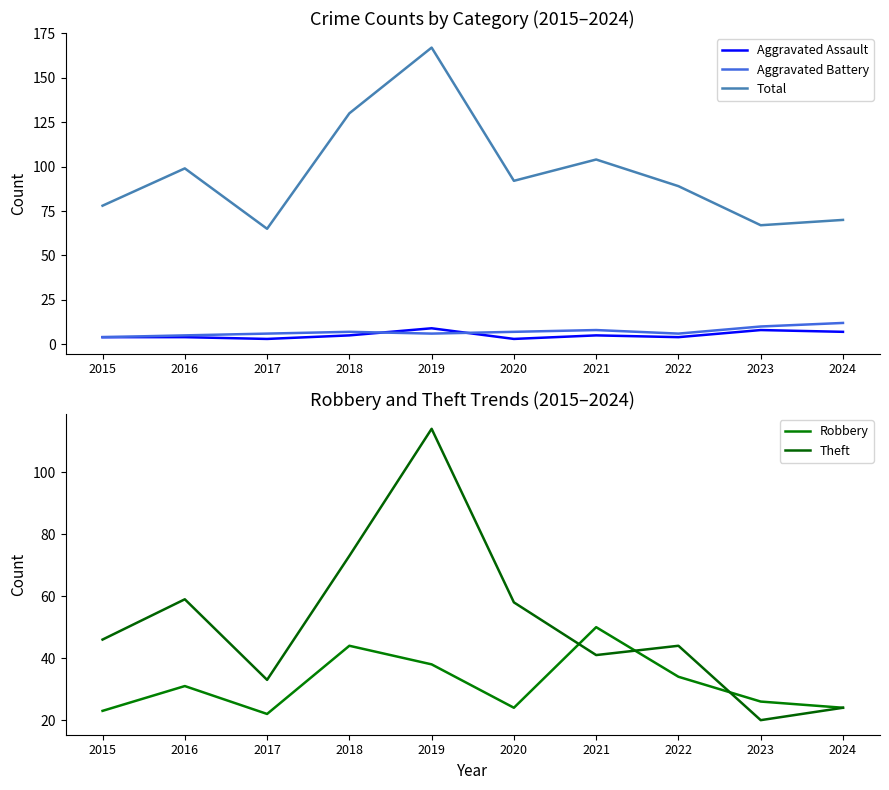

How many values in the Total series exceed 92?

4